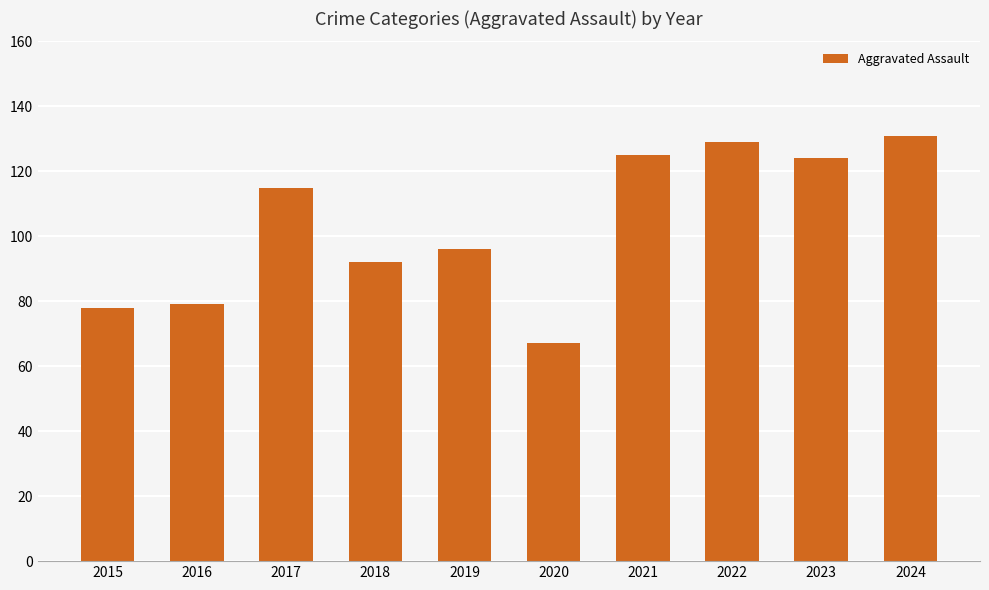

The value at 2019 is 169. True or false?

False